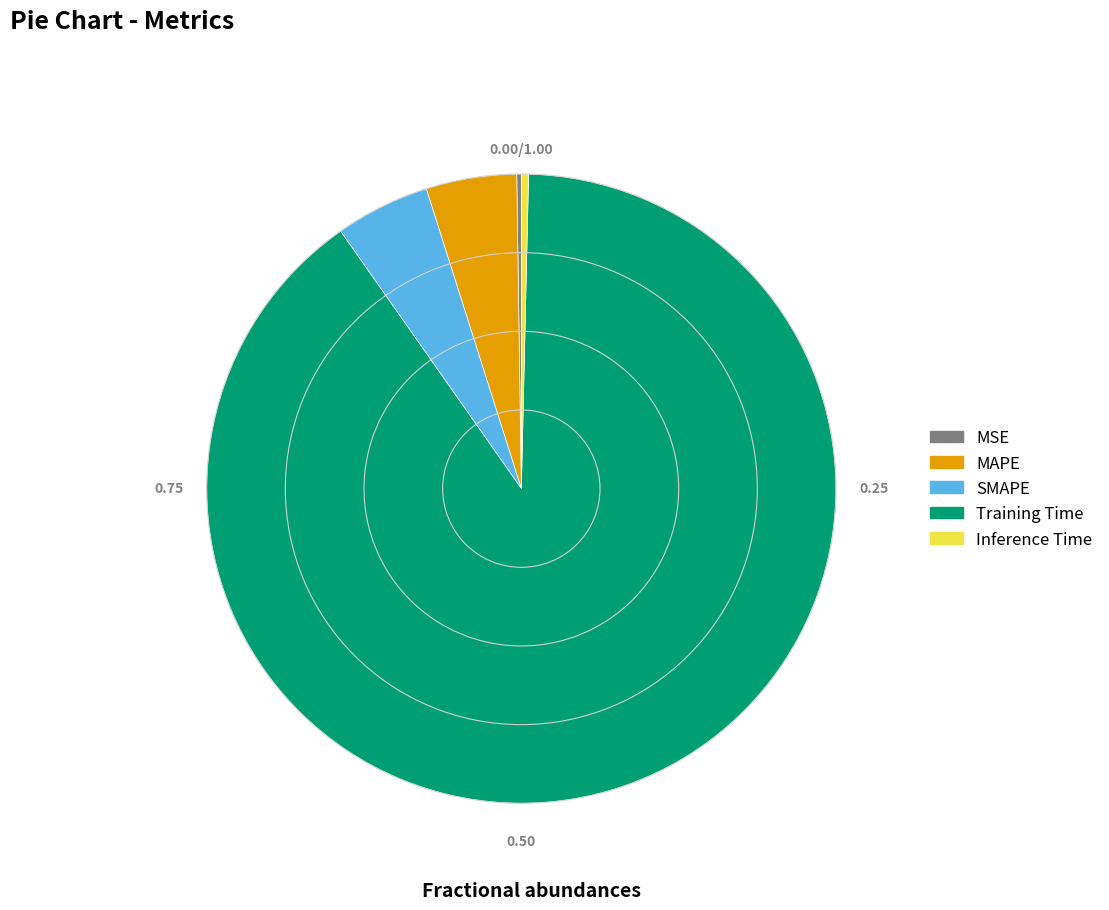

The Training Time slice represents 90% of the pie. True or false?

True